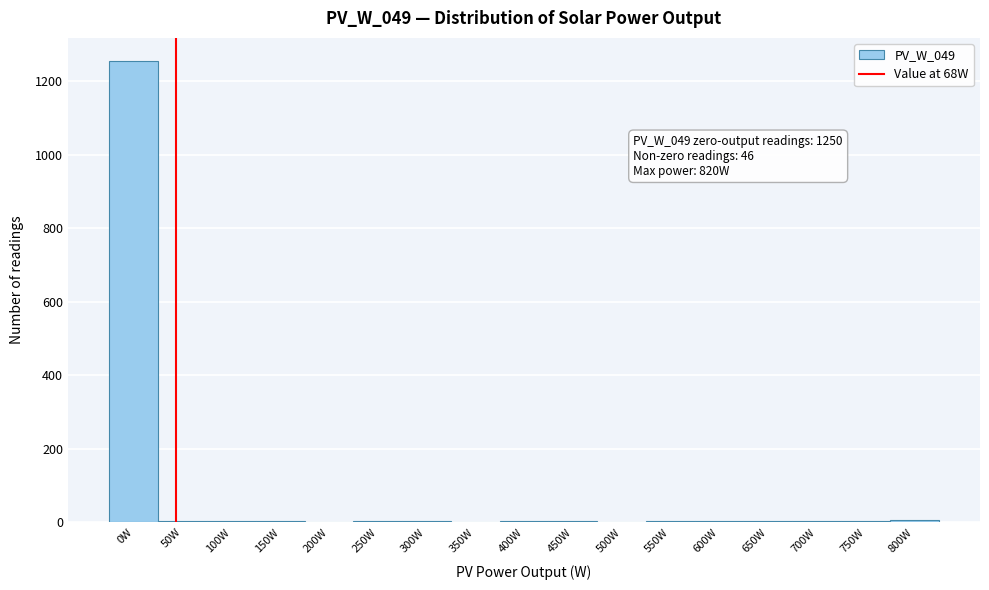

Where is the data nearest to the value 628?

800W